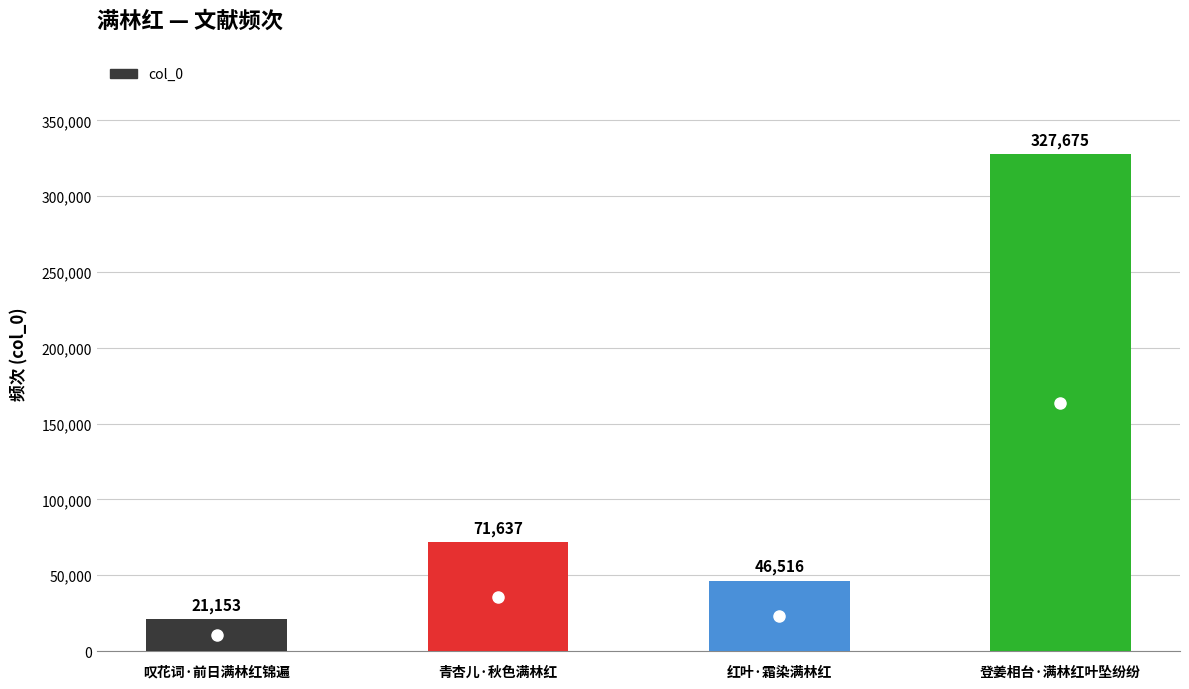

Does the chart contain any negative values?

No